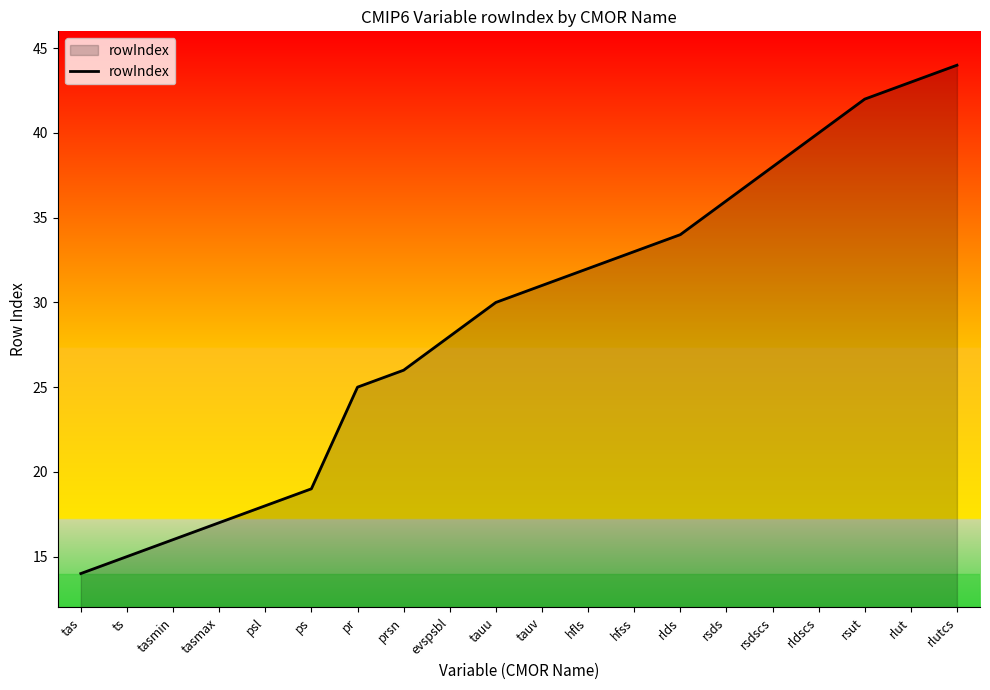

The value at hfls is 32. True or false?

True